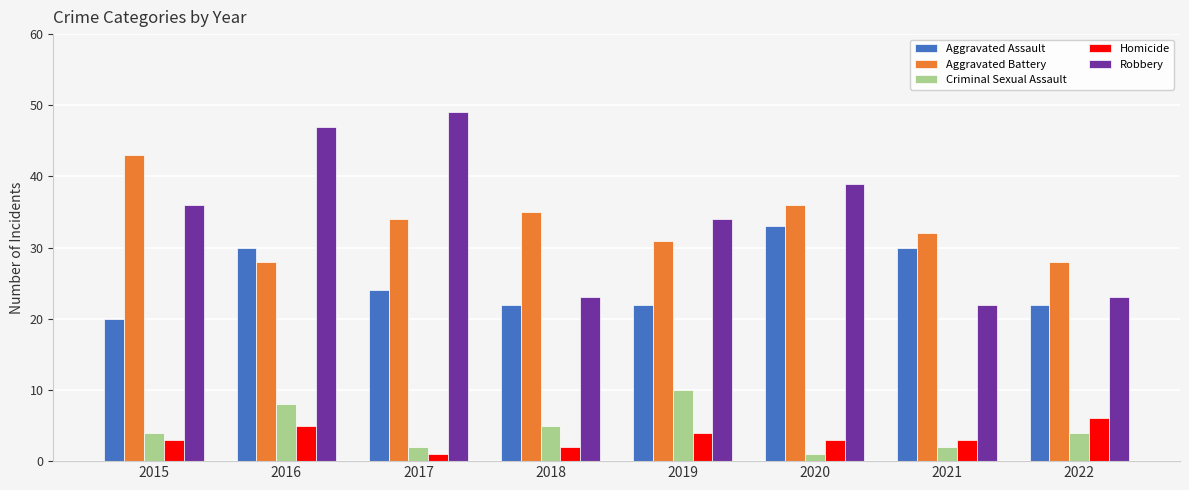

What is the difference between the second highest and second lowest values in the Homicide series?

3